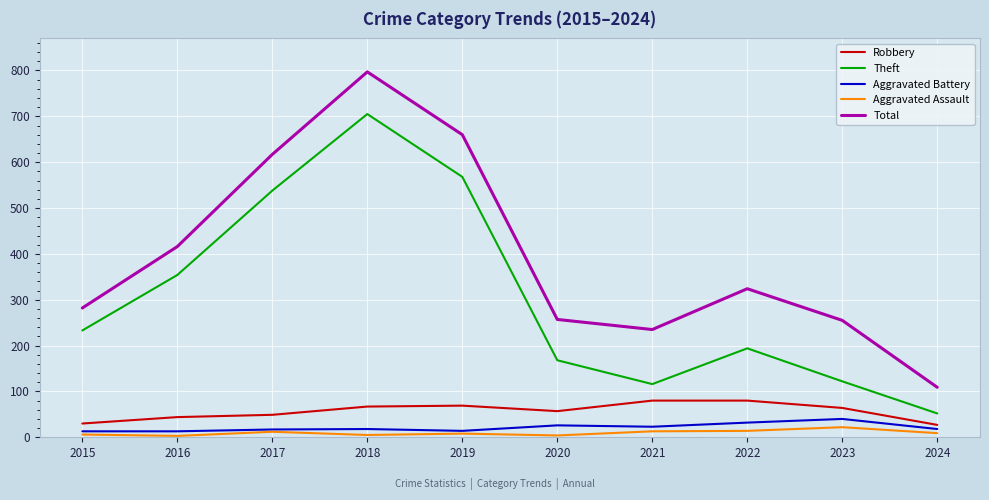

What is the lowest value of the Theft series?

52